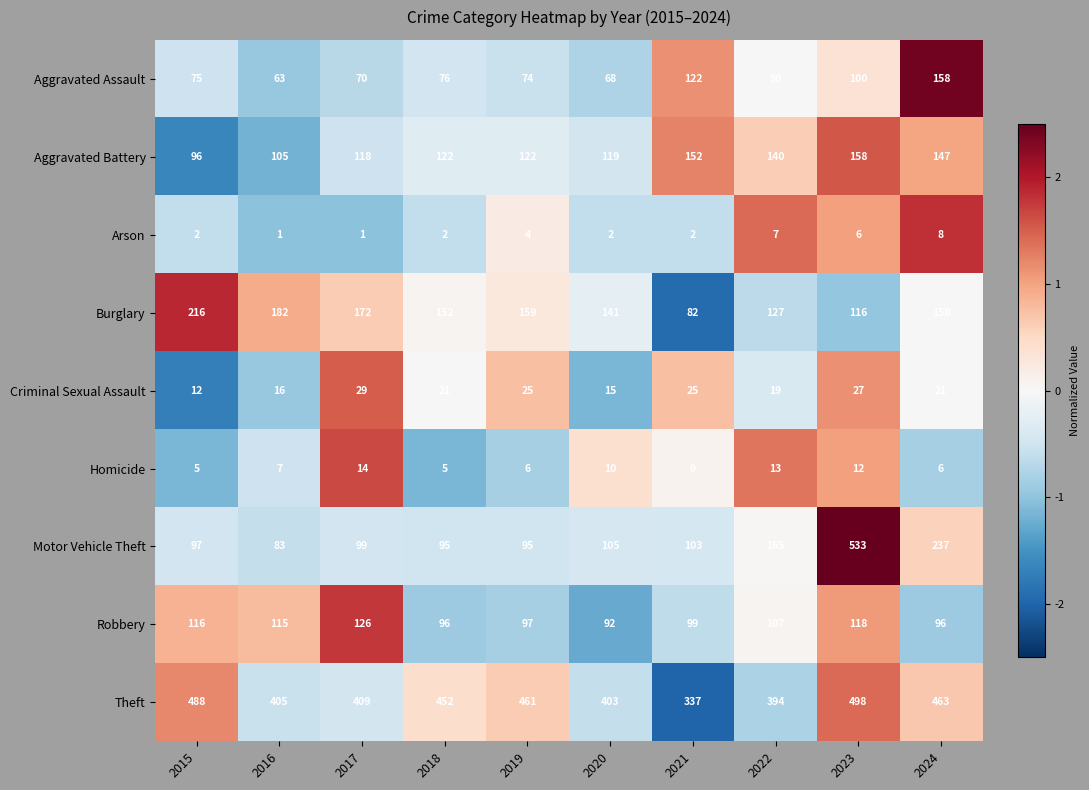

At 2017, list the series in order from largest to smallest.

Theft, Burglary, Robbery, Aggravated Battery, Motor Vehicle Theft, Aggravated Assault, Criminal Sexual Assault, Homicide, Arson